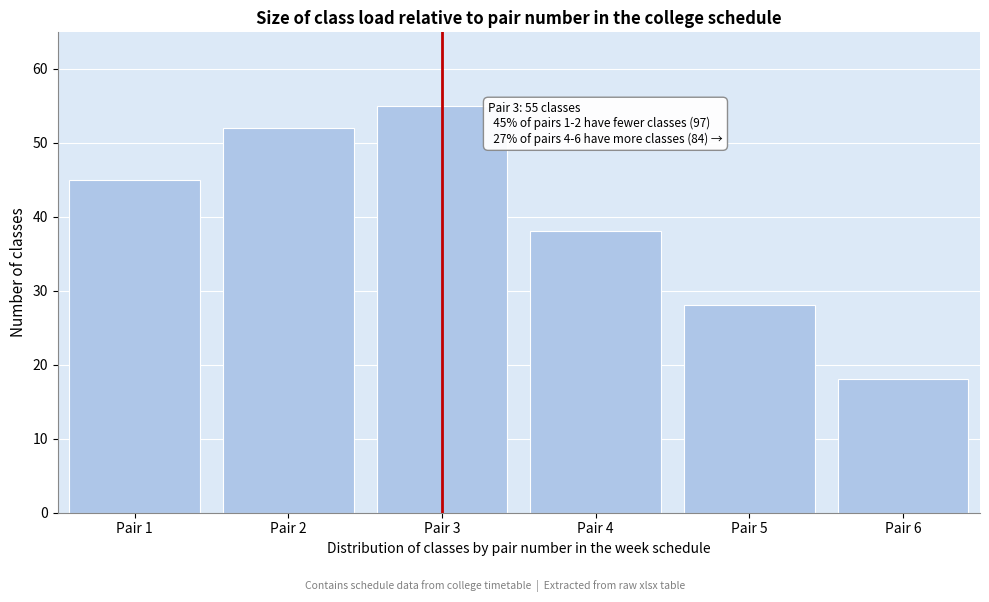

Reading left to right, transcribe all the data shown in this chart.

45	52	55	38	28	18